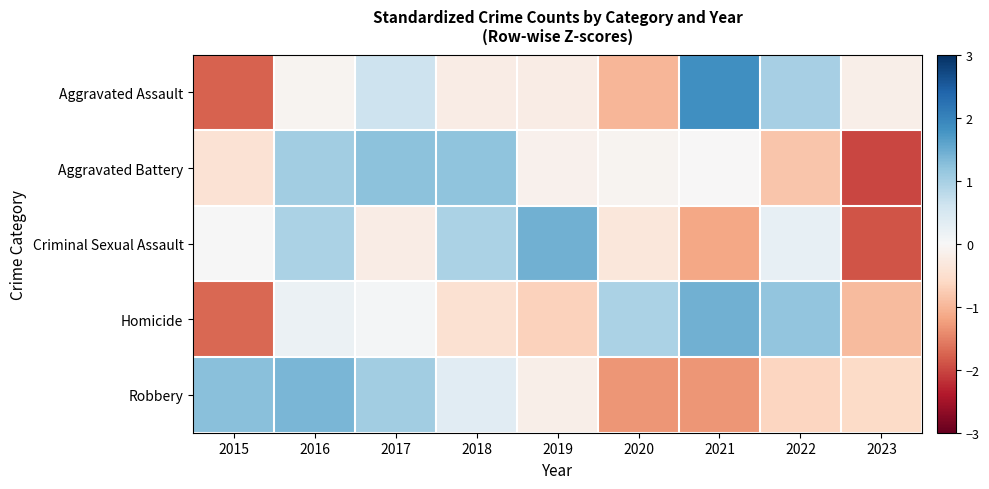

Reading left to right, what are all the values shown in this chart?

Aggravated Assault: 2015=-1.8	2016=-0.1	2017=0.6	2018=-0.2	2019=-0.2	2020=-1.0	2021=1.8	2022=1.0	2023=-0.2
Aggravated Battery: 2015=-0.4	2016=1.0	2017=1.2	2018=1.2	2019=-0.1	2020=-0.1	2021=-0.0	2022=-0.8	2023=-2.0
Criminal Sexual Assault: 2015=0.0	2016=1.0	2017=-0.2	2018=1.0	2019=1.4	2020=-0.3	2021=-1.2	2022=0.2	2023=-1.9
Homicide: 2015=-1.7	2016=0.2	2017=0.1	2018=-0.4	2019=-0.7	2020=0.9	2021=1.4	2022=1.2	2023=-1.0
Robbery: 2015=1.3	2016=1.4	2017=1.1	2018=0.3	2019=-0.2	2020=-1.3	2021=-1.3	2022=-0.7	2023=-0.6